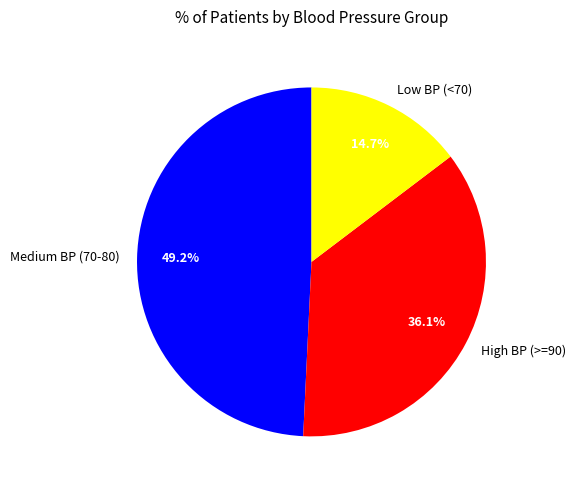

Rank the categories by value from lowest to highest.

Low BP (<70), High BP (>=90), Medium BP (70-80)